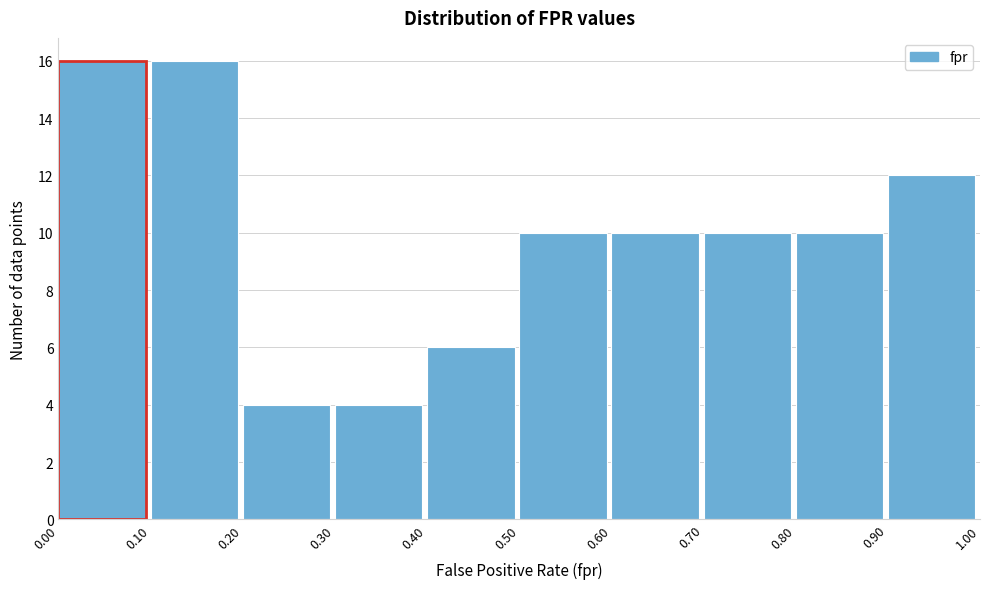

Reading left to right, transcribe this chart: for each bar, give the range it covers on the x-axis and its height. The values are not printed on the chart, so give them approximately, as read against the axis.

0.00 to 0.10: 16
0.10 to 0.20: 16
0.20 to 0.30: 4
0.30 to 0.40: 4
0.40 to 0.50: 6
0.50 to 0.60: 10
0.60 to 0.70: 10
0.70 to 0.80: 10
0.80 to 0.90: 10
0.90 to 1.00: 12